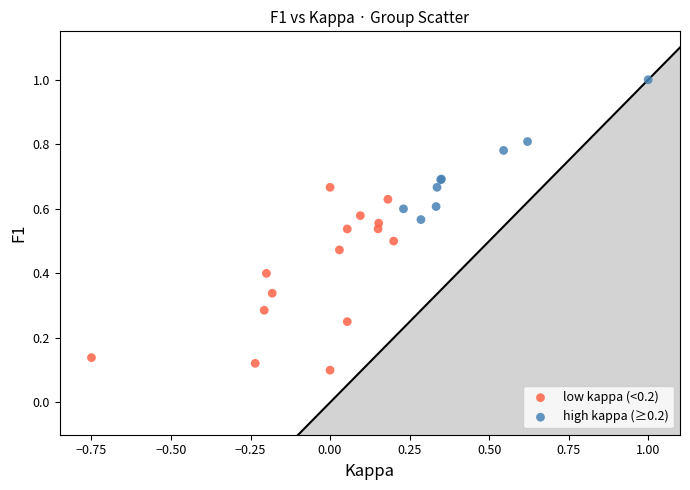

Which series has the widest spread of Y values?

low kappa (<0.2)